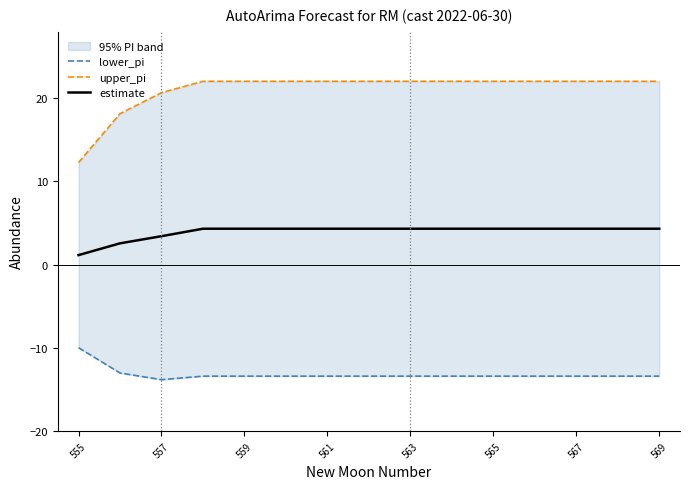

What is the value of the estimate point at the 14th from the left?

4.3